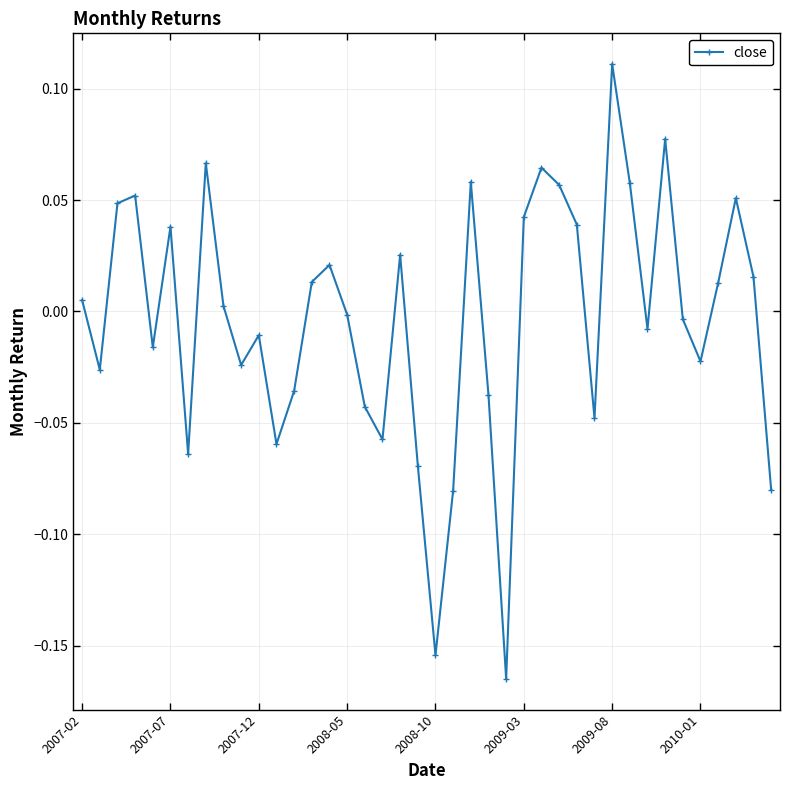

How many points are higher than both their immediate neighbors (excluding endpoints)?

11